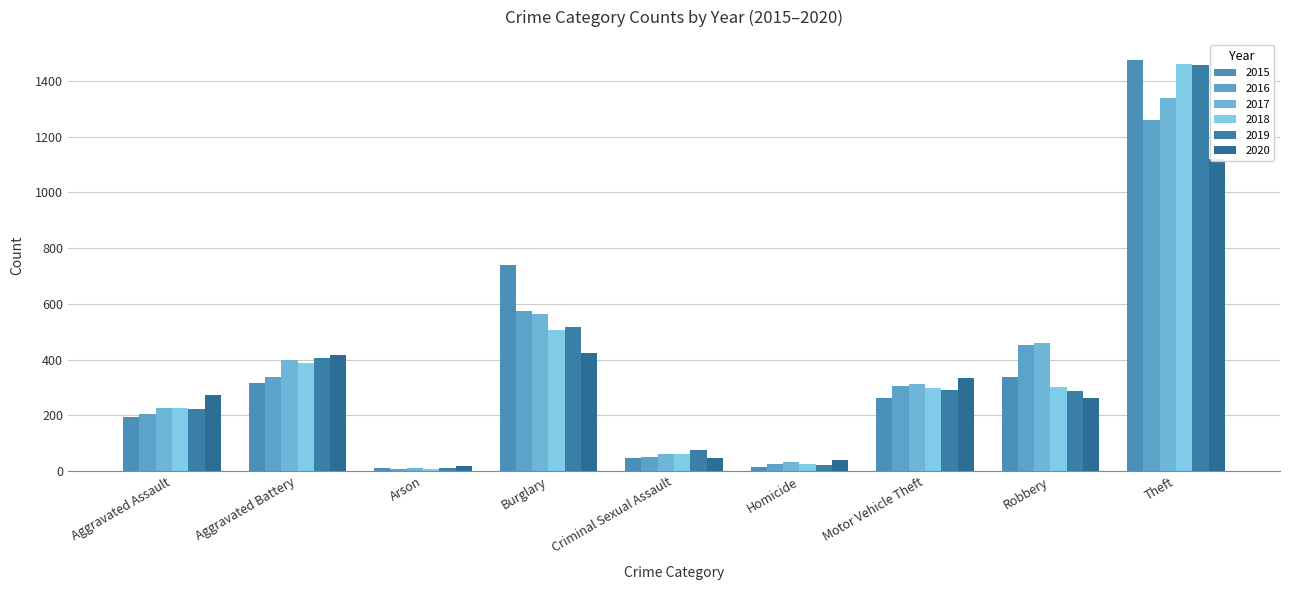

What is the value of the 2019 bar at the 9th from the left?

1459